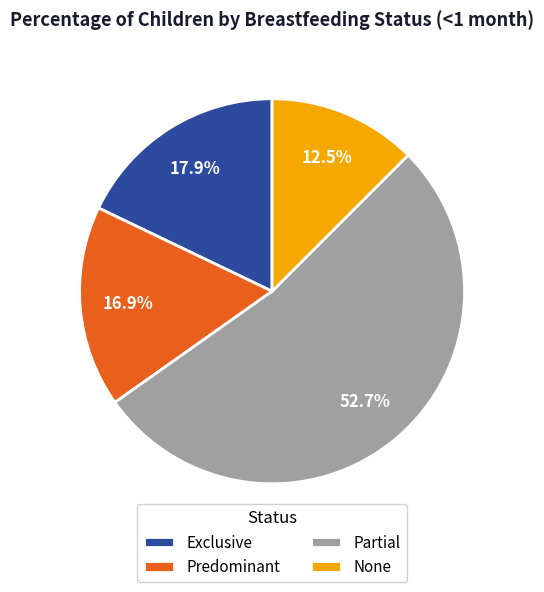

To the nearest percent, what is the combined percentage of Exclusive and None?

30%